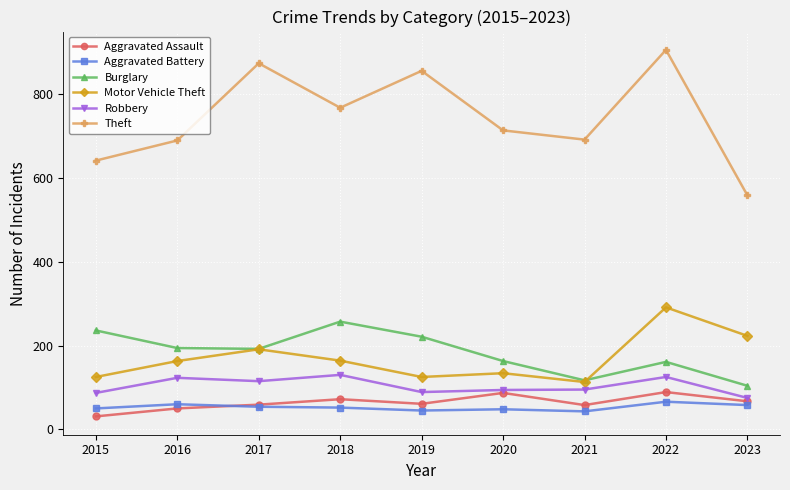

The value of Aggravated Assault at 2016 is 50. True or false?

True